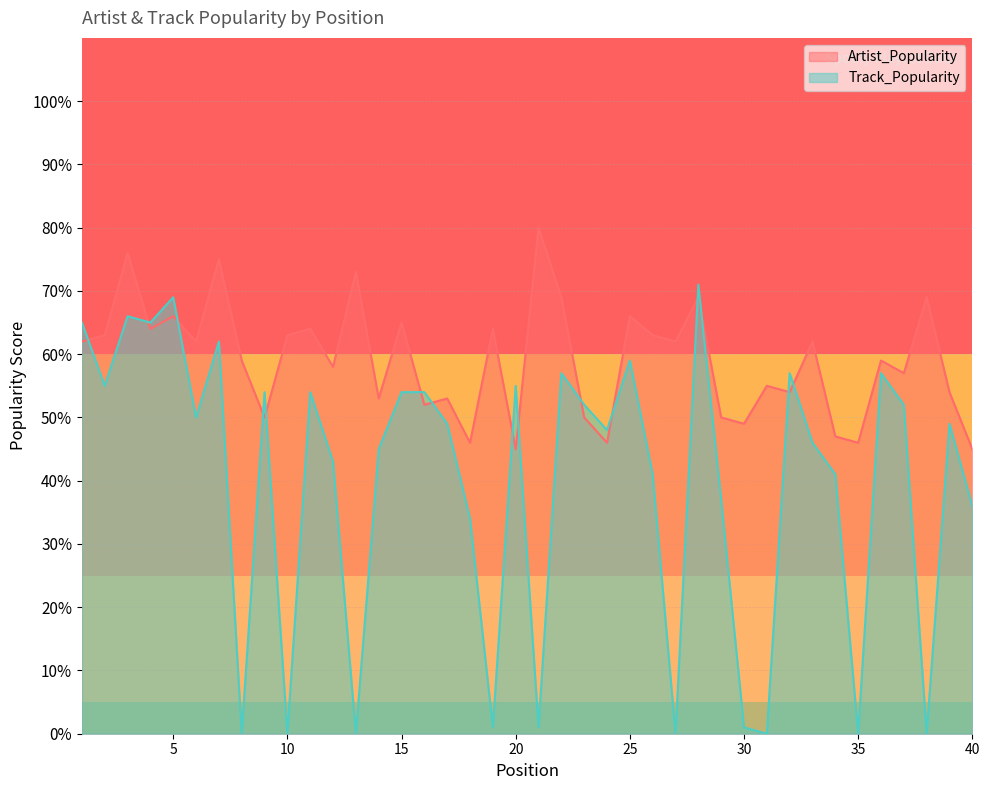

How many data points in Artist_Popularity are less than 62?

20